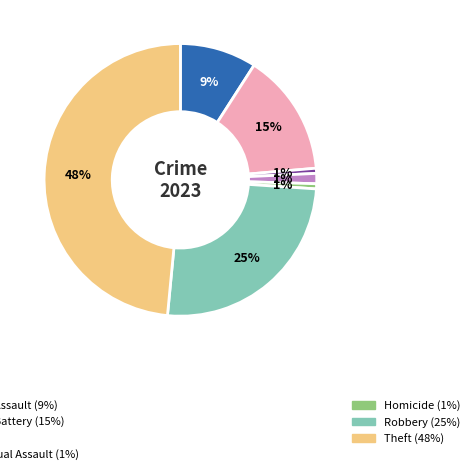

To the nearest percent, what is the average slice percentage?

14%